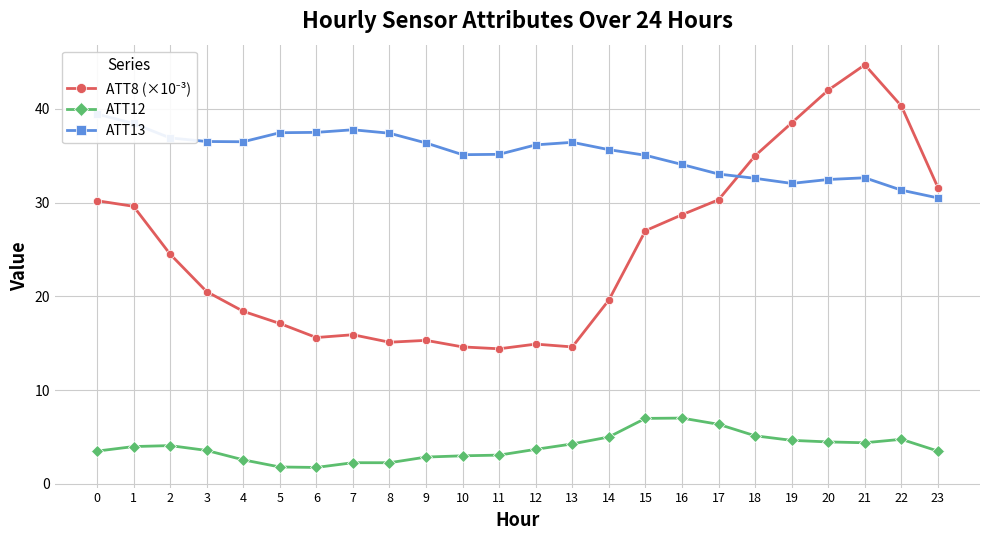

List the series in order of their overall mean, highest first.

ATT13, ATT8 (×10⁻³), ATT12